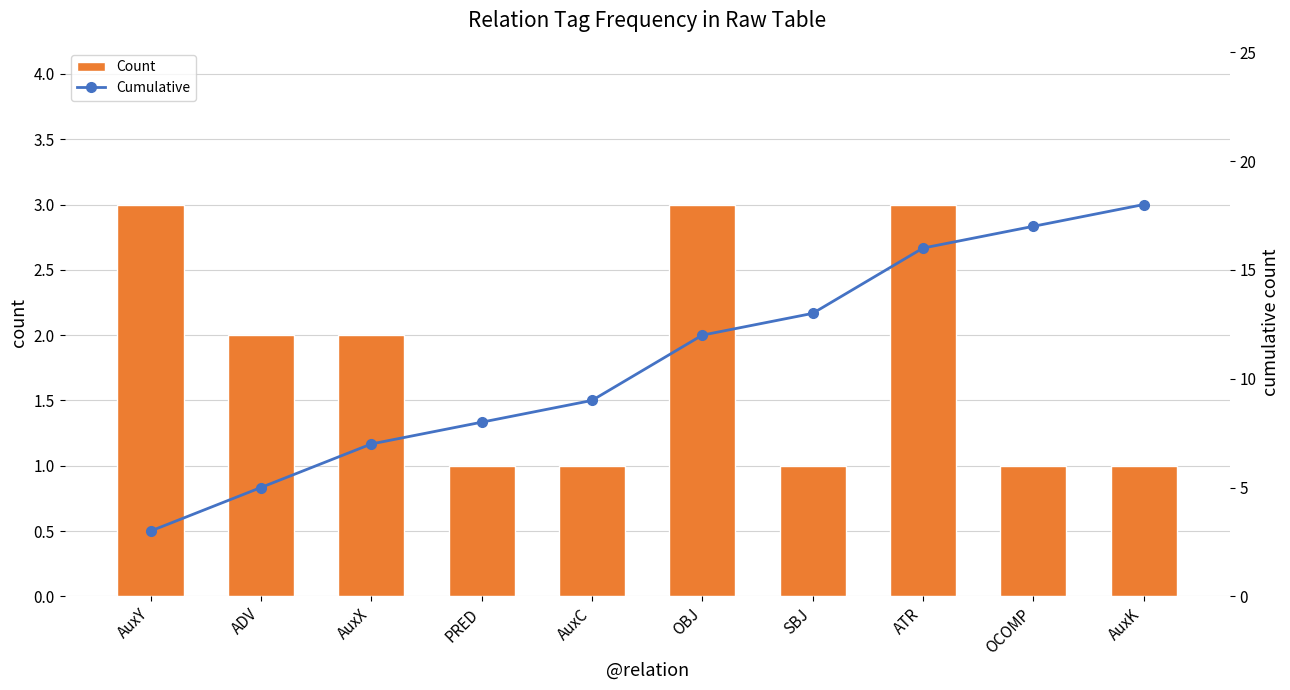

List the series in order of their peak value, highest first.

Cumulative, Count